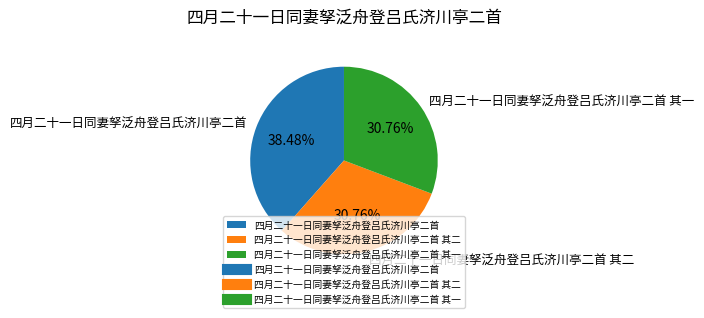

To the nearest percent, what portion does 四月二十一日同妻孥泛舟登吕氏济川亭二首 represent?

38%